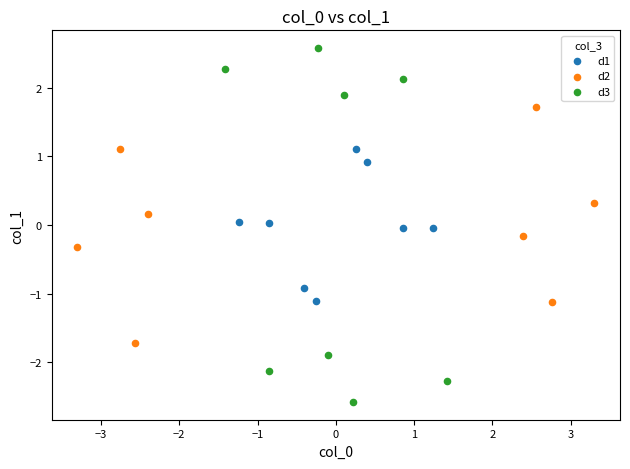

Which series contains the lowest Y value?

d3